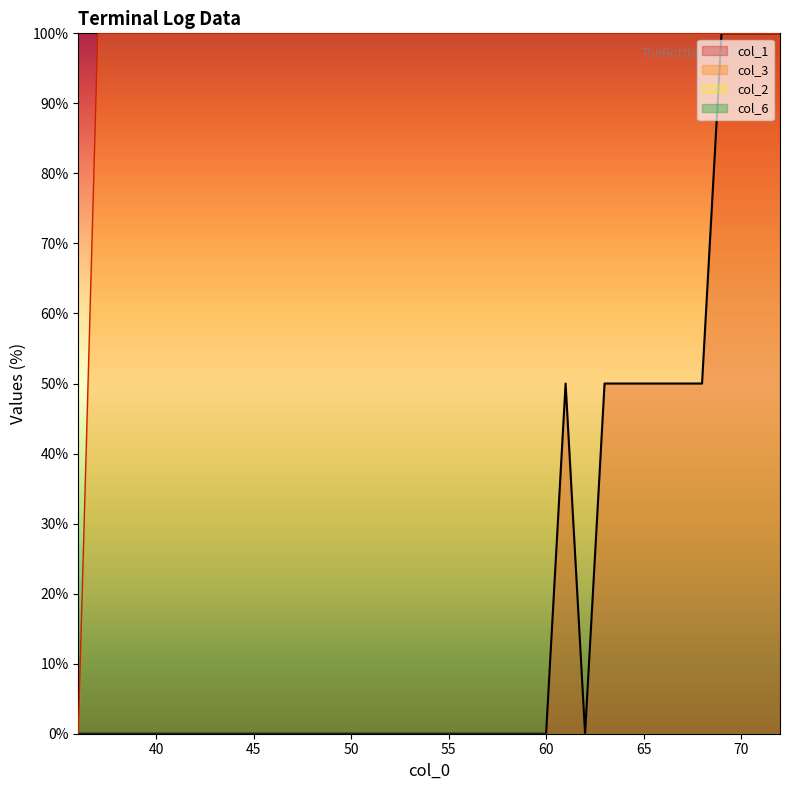

The value of col_1 at 47 is 0. True or false?

True